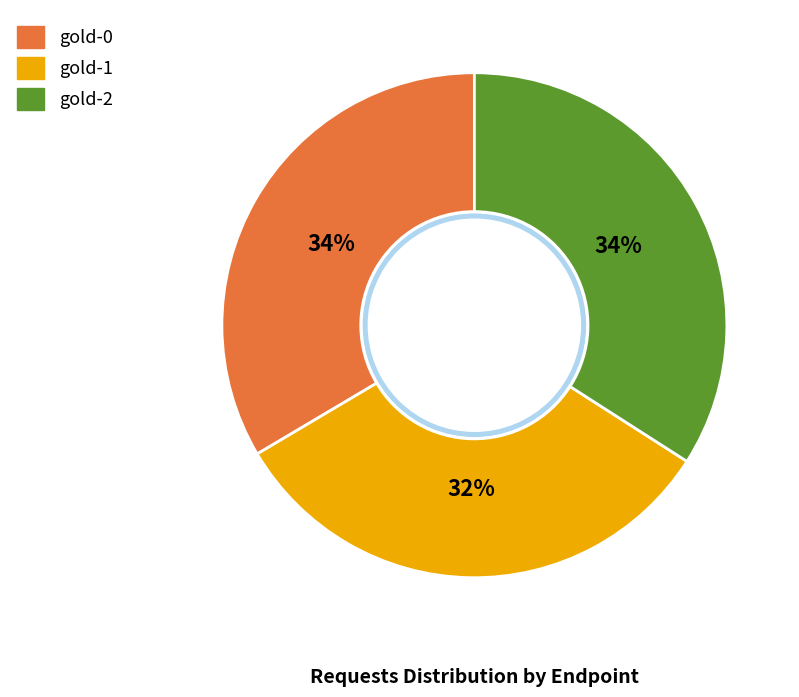

To the nearest percent, what portion does gold-0 represent?

34%